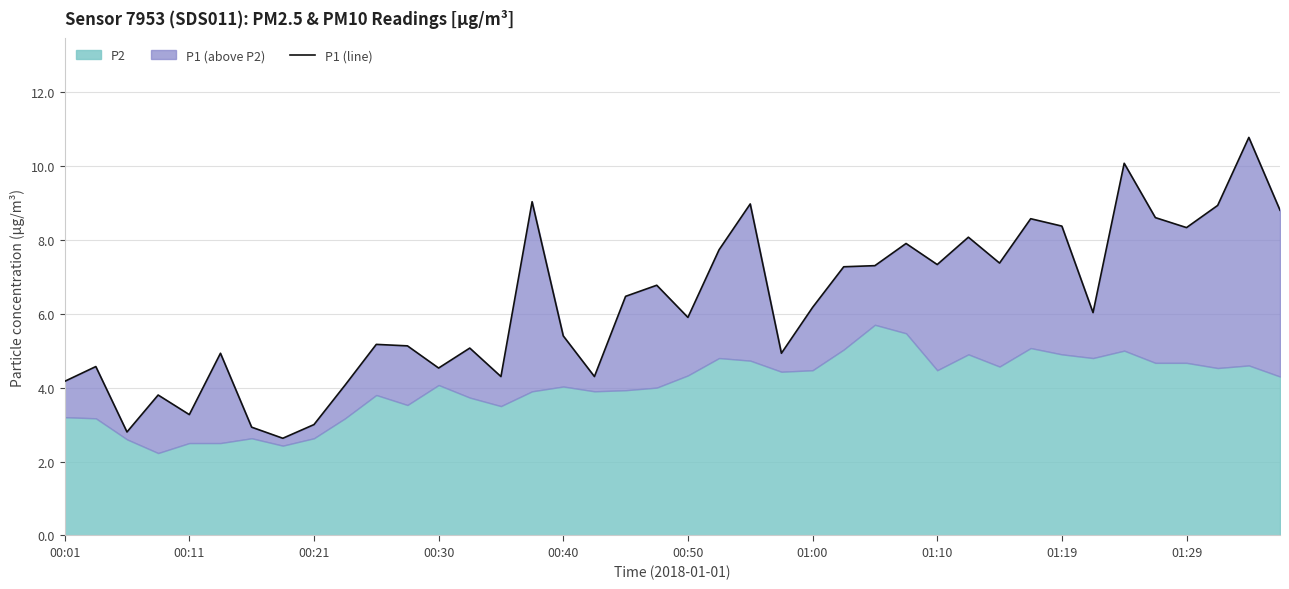

What is the smallest value displayed?

2.6